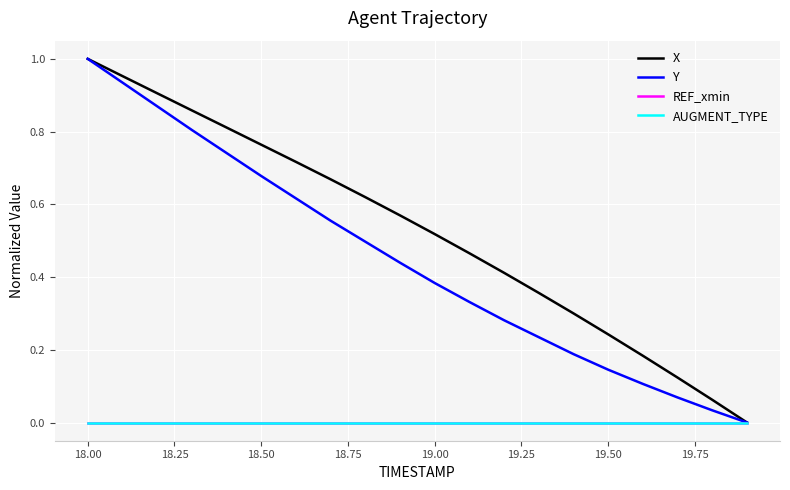

How many lines are shown in the chart?

4